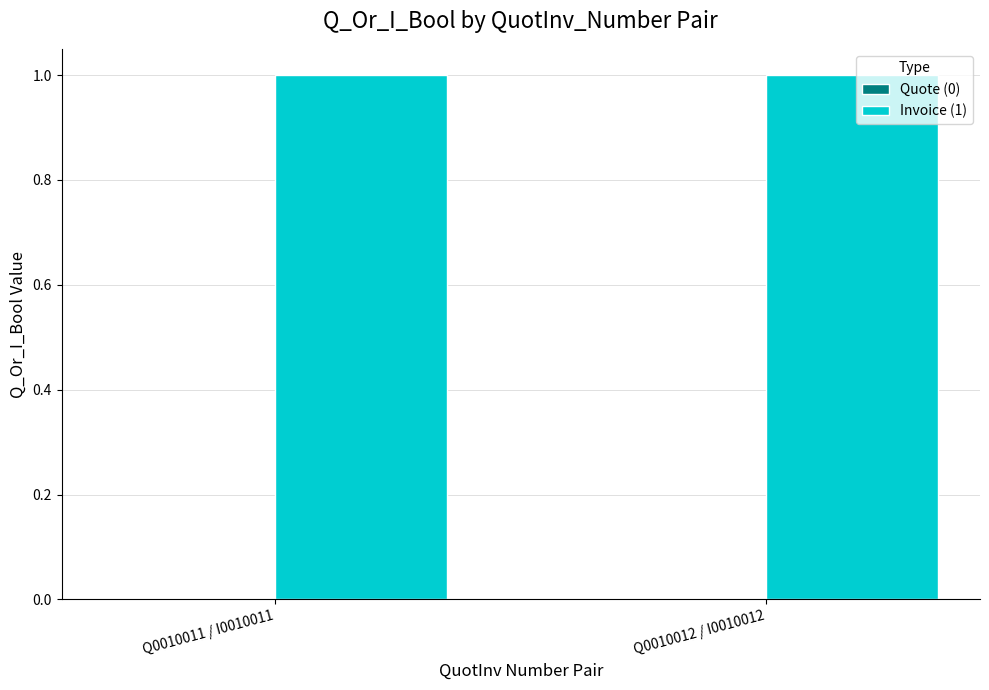

Which series changed the most between Q0010011 / I0010011 and Q0010012 / I0010012?

Quote (0)